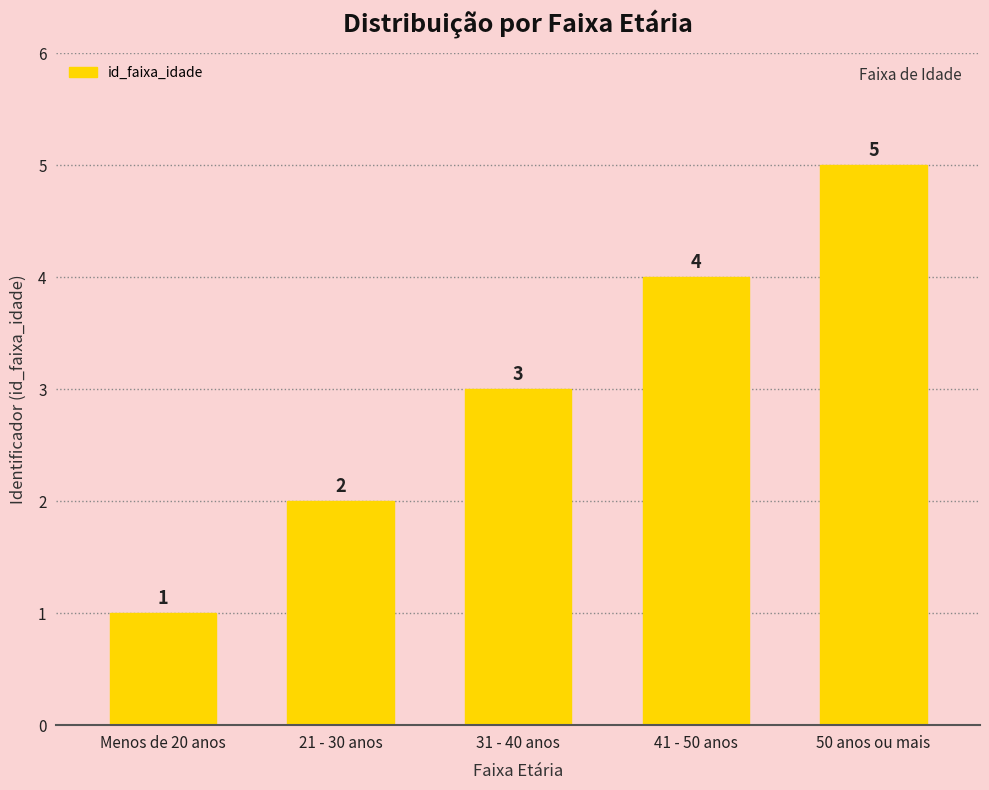

Does the chart contain stacked bars?

No